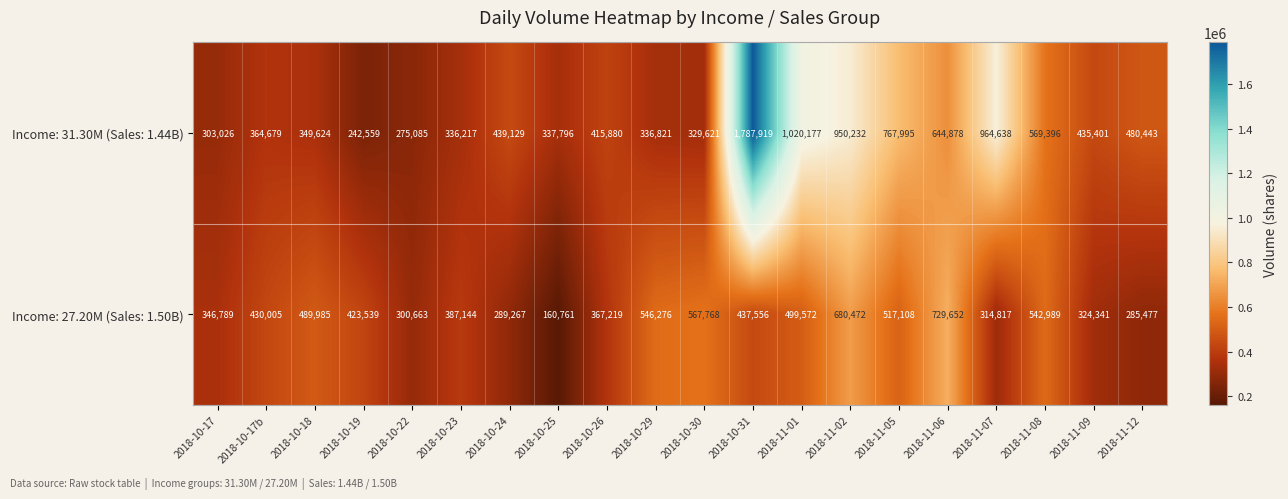

Which series has the largest total across all categories?

Income: 31.30M (Sales: 1.44B)